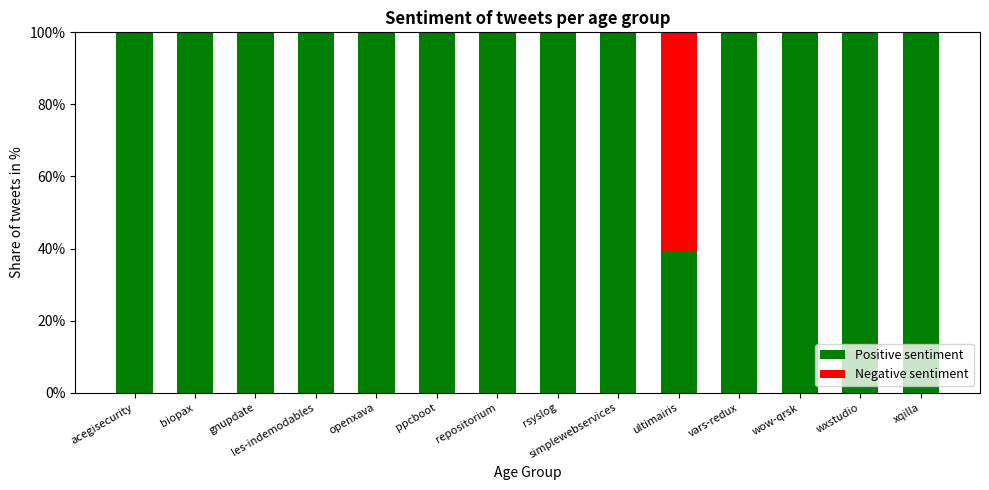

What is the sum of all Positive sentiment values?

1339.1